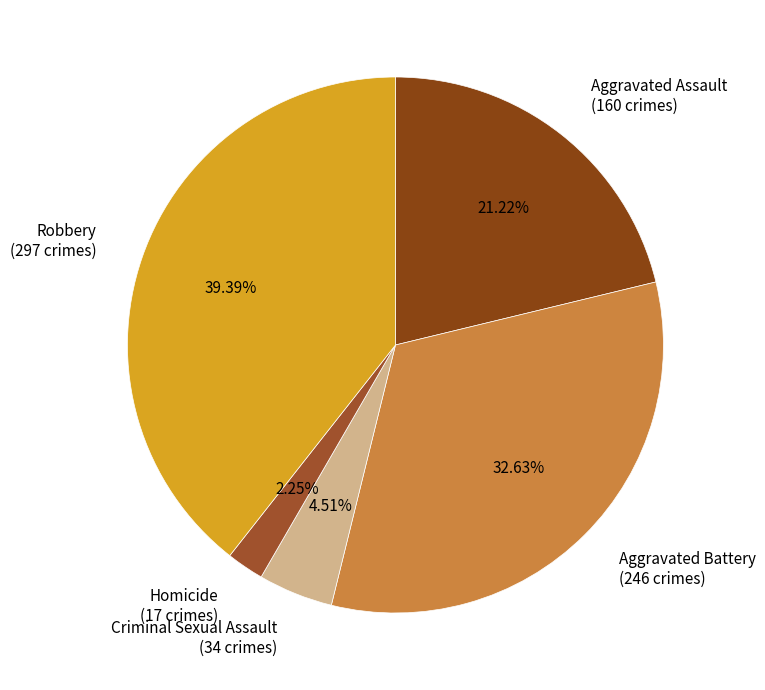

Count the number of slices in the pie.

5